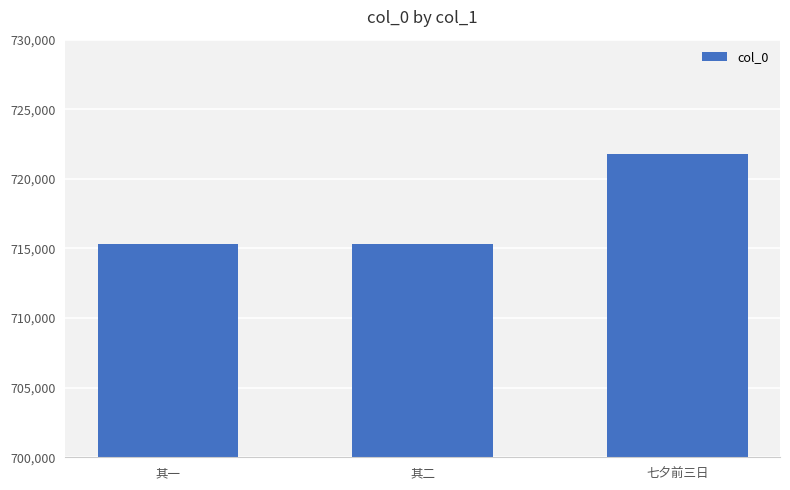

Where is the data nearest to the value 718544?

其二